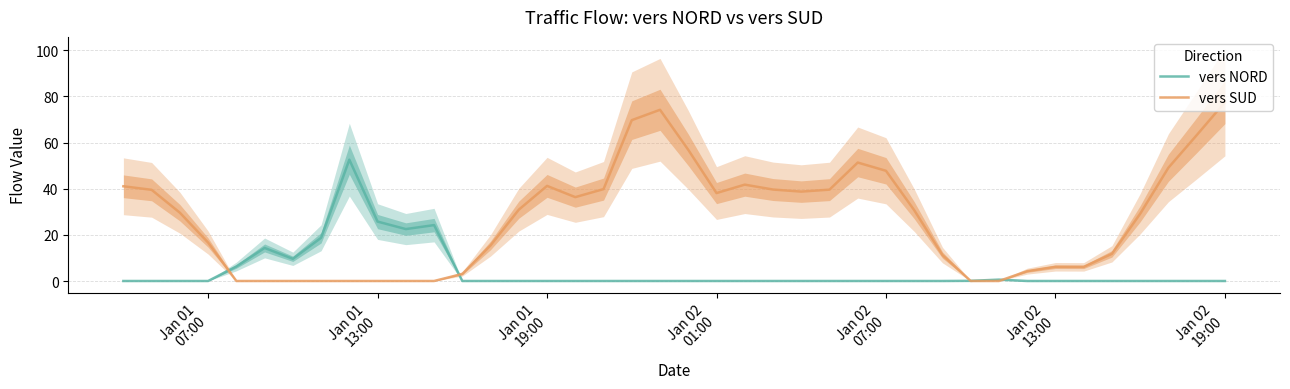

What is the difference between the maximum and minimum values in the vers SUD series?

77.5